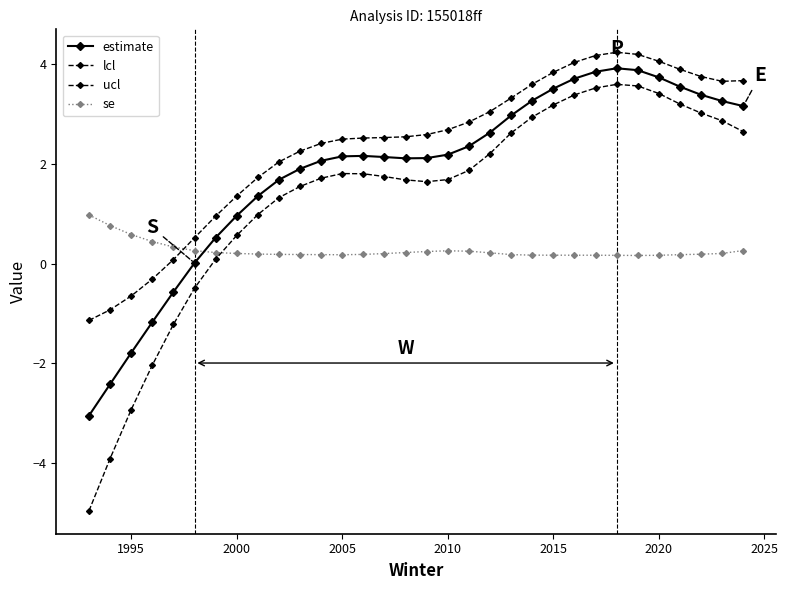

Does the chart have visible grid lines?

No